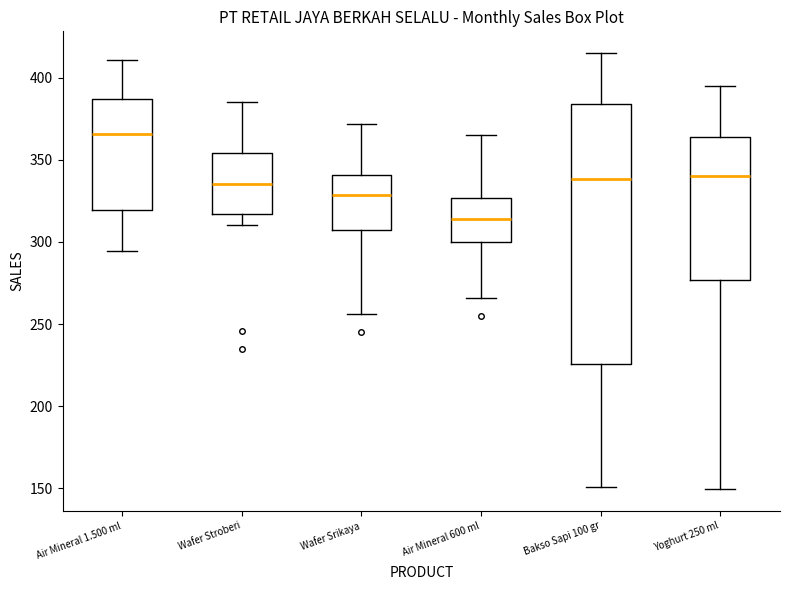

Which box's median line is the lowest?

Air Mineral 600 ml